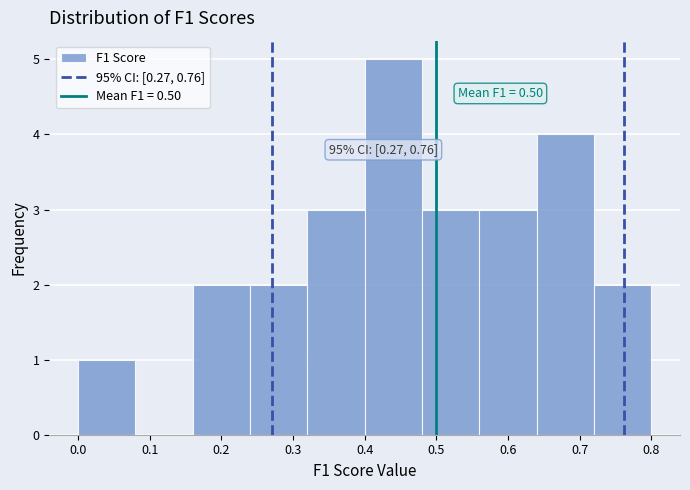

Over which range of the x-axis is the bar tallest?

0.40 to 0.48